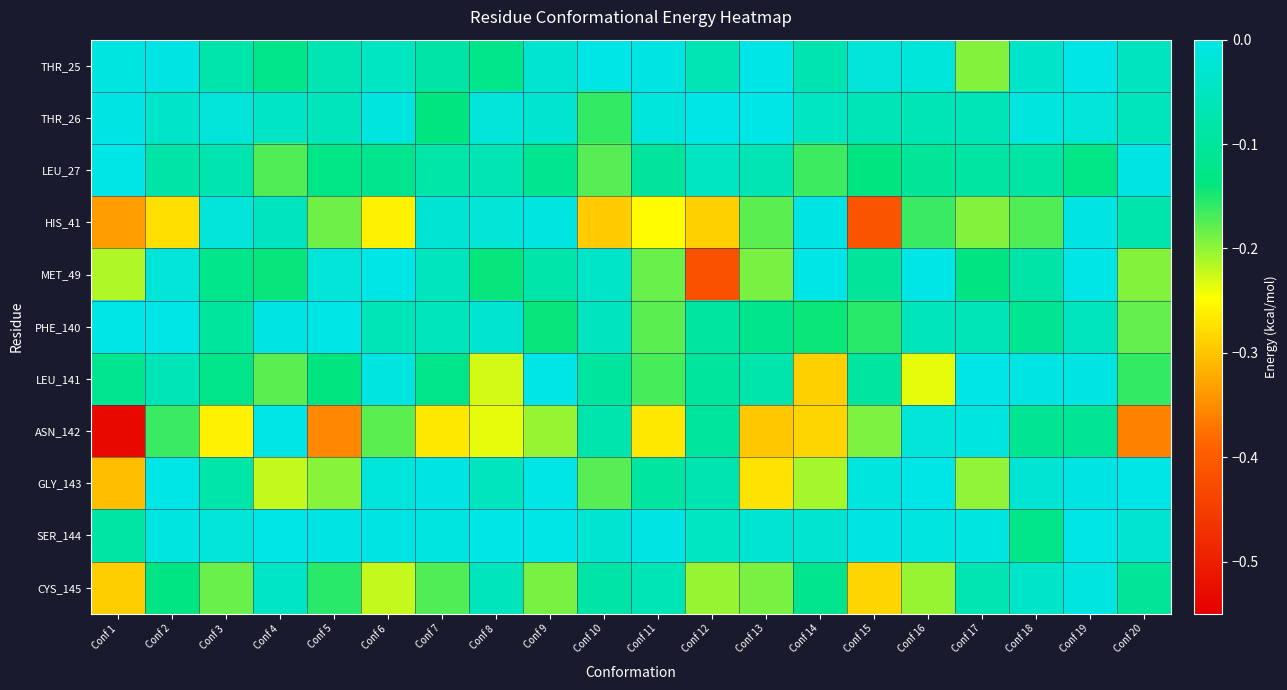

Which series has the largest range (max minus min)?

ASN_142